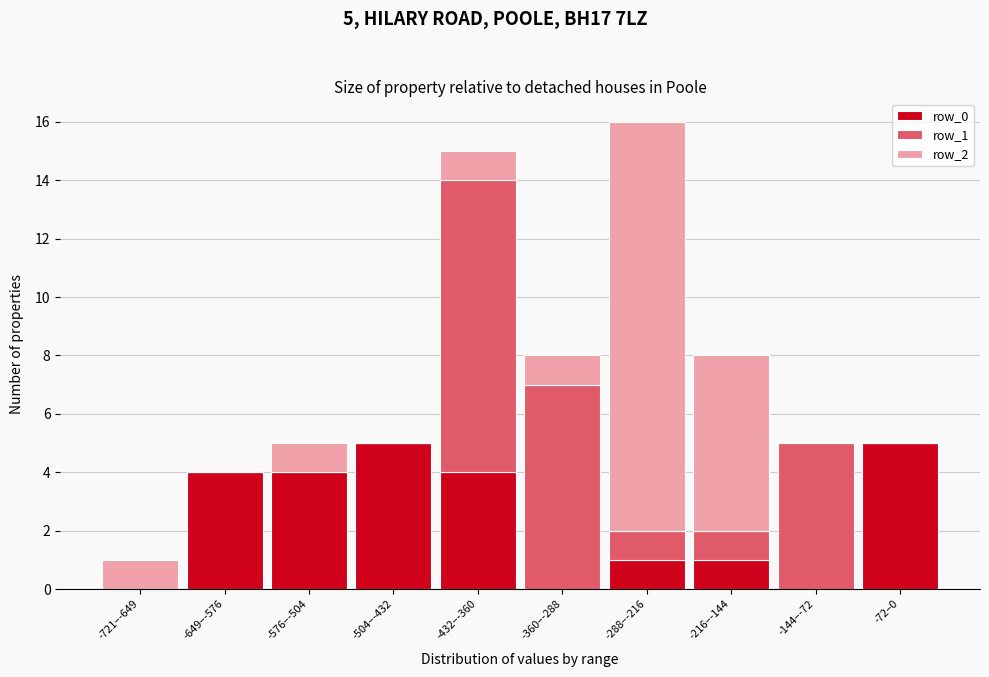

Reading left to right, list the values for the row_0 series.

-721–-649=0	-649–-576=4	-576–-504=4	-504–-432=5	-432–-360=4	-360–-288=0	-288–-216=1	-216–-144=1	-144–-72=0	-72–0=5